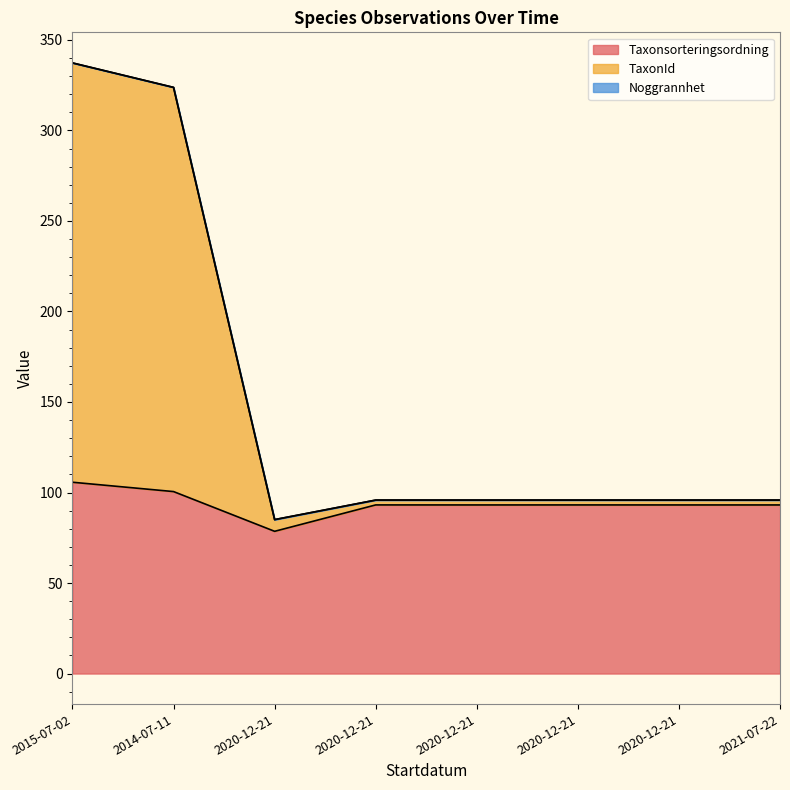

Does the chart display data point markers on the line(s)?

No